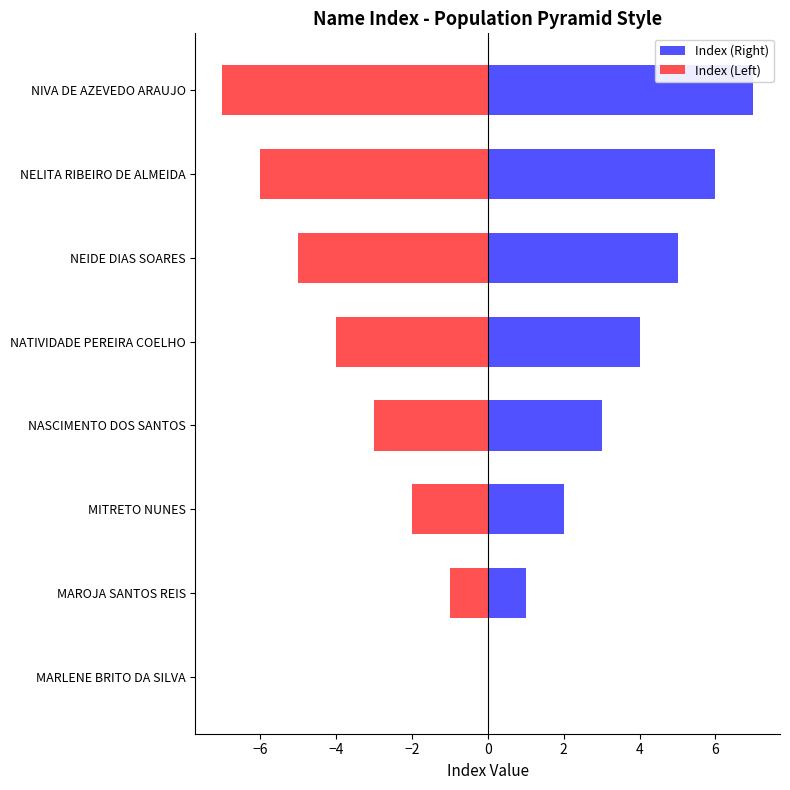

Rank the series at NATIVIDADE PEREIRA COELHO from lowest to highest value.

Index (Left), Index (Right)